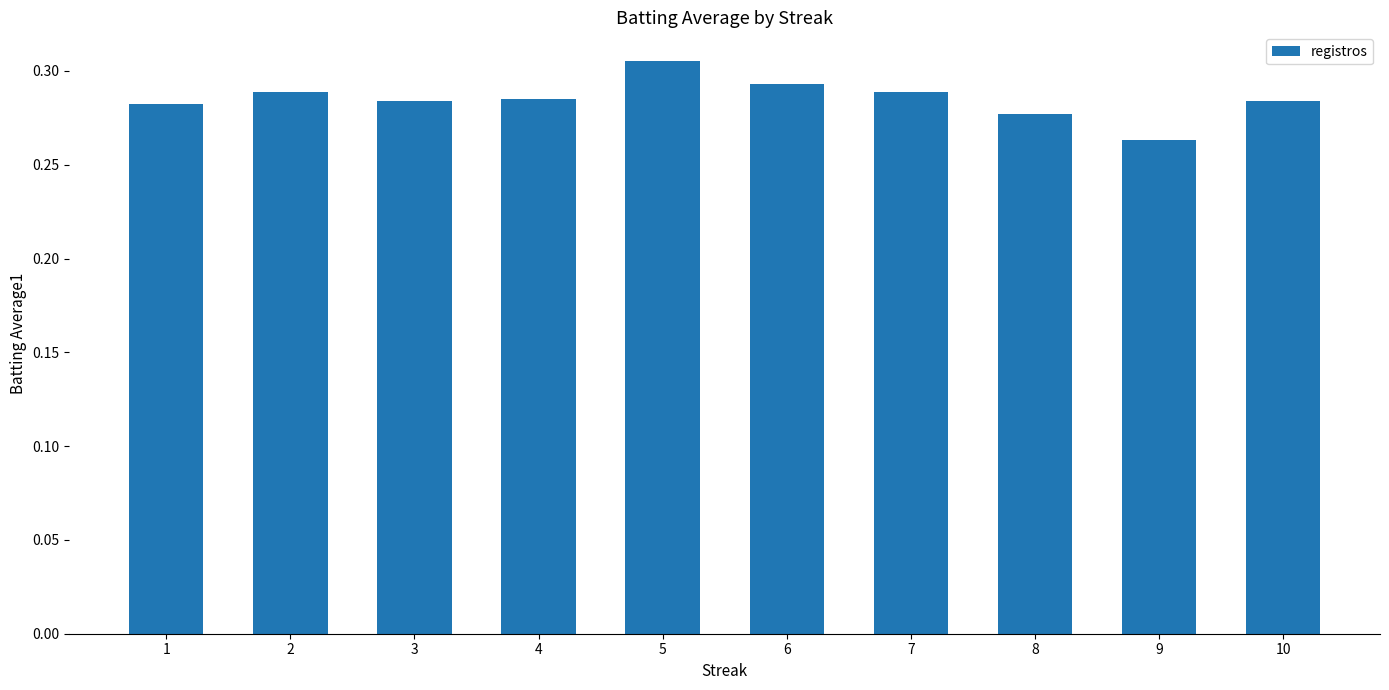

At which label is the value closest to 0?

9